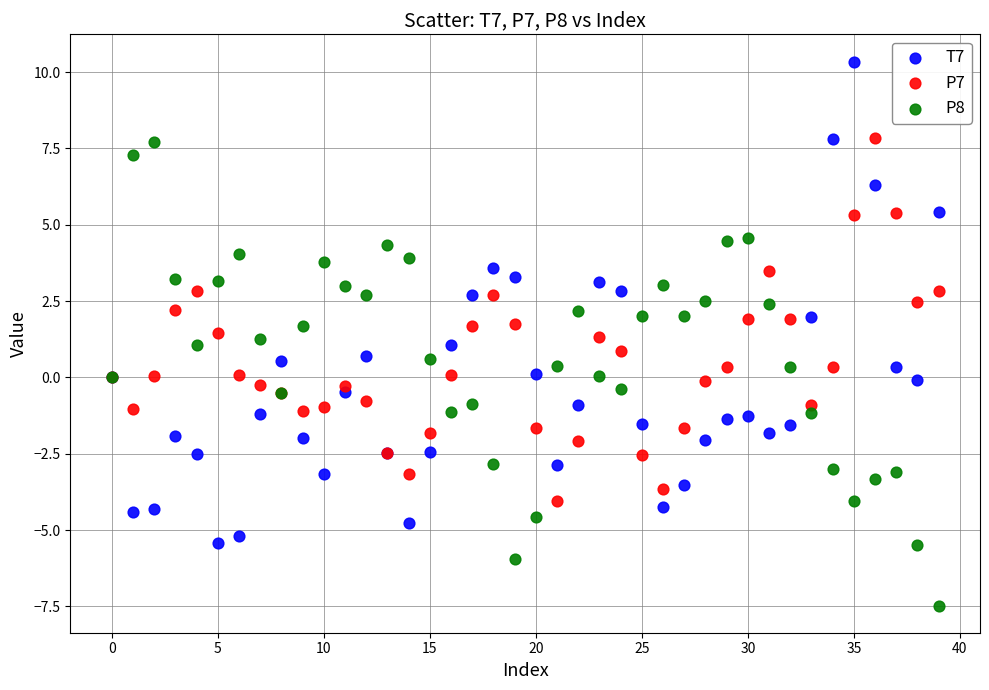

What are all the series names shown in the legend?

T7, P7, P8